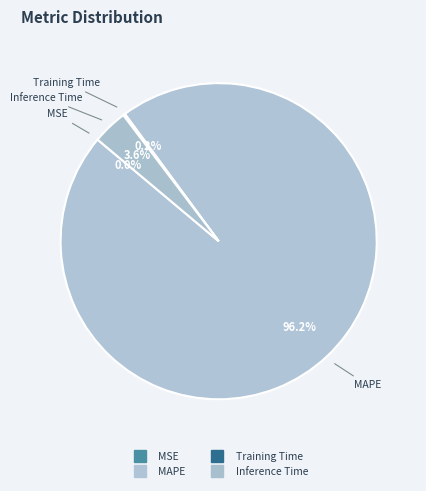

Combined, do Training Time and MAPE account for over 50%?

Yes